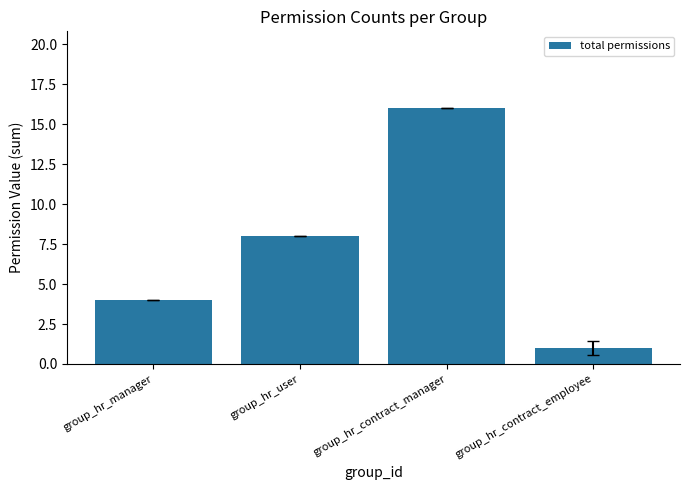

Approximately how many times larger is the value at group_hr_manager compared to group_hr_contract_employee?

4.0